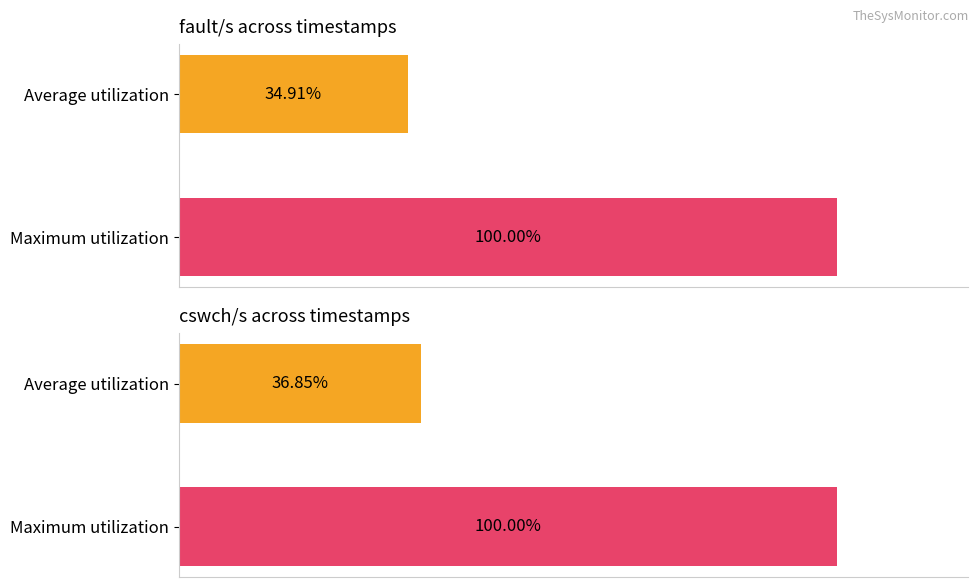

At how many categories does at least one series exceed 50?

1